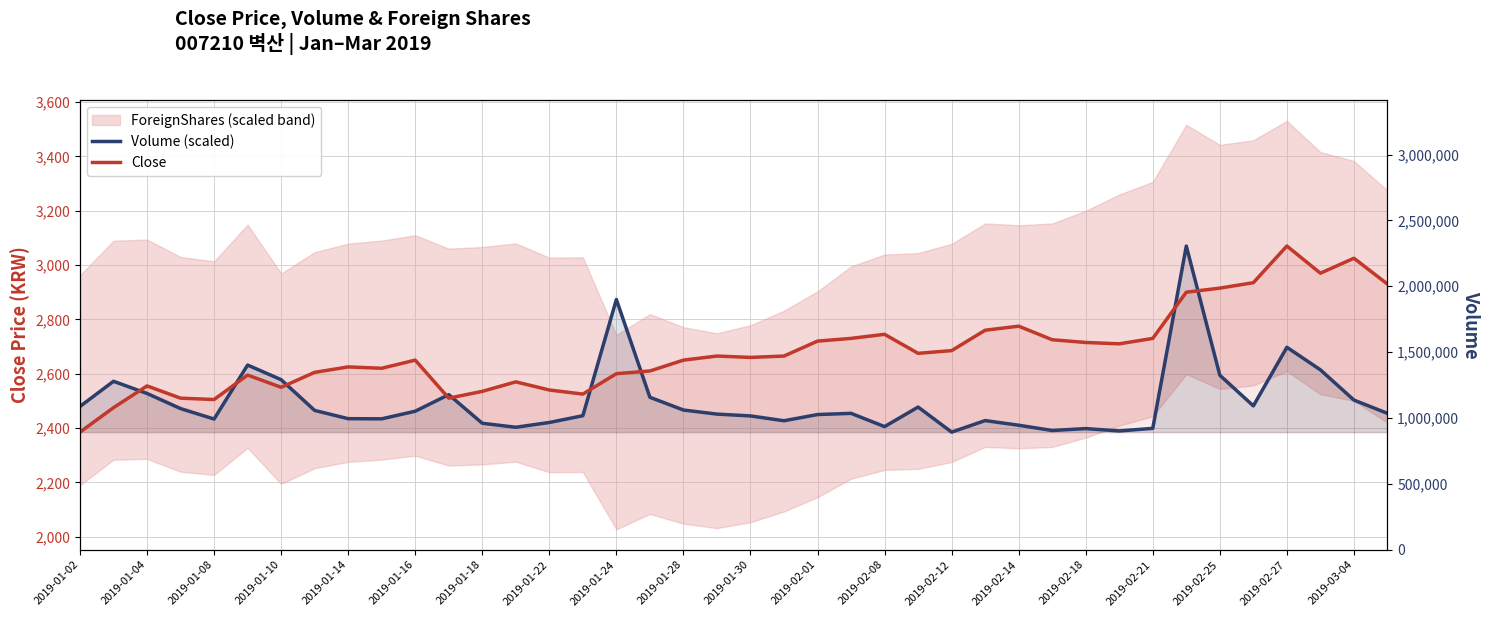

True or false: Volume (scaled) and Close cross at least once.

True